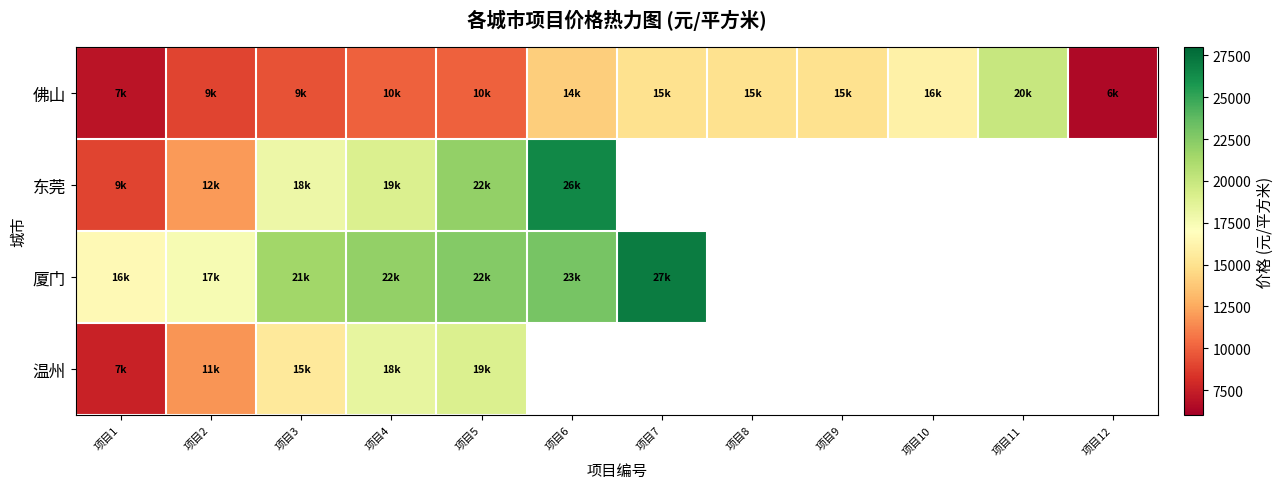

How many values in the 佛山 series exceed 14000?

5